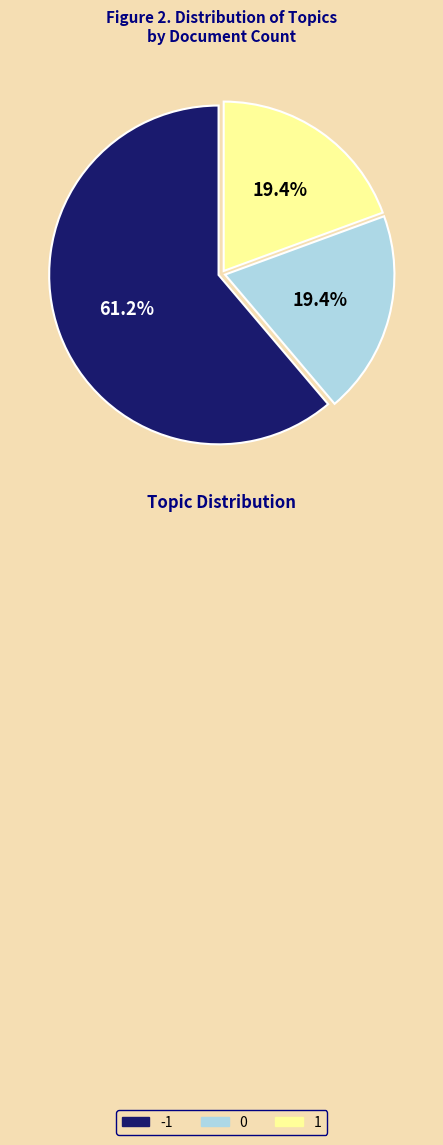

Count the number of slices in the pie.

3